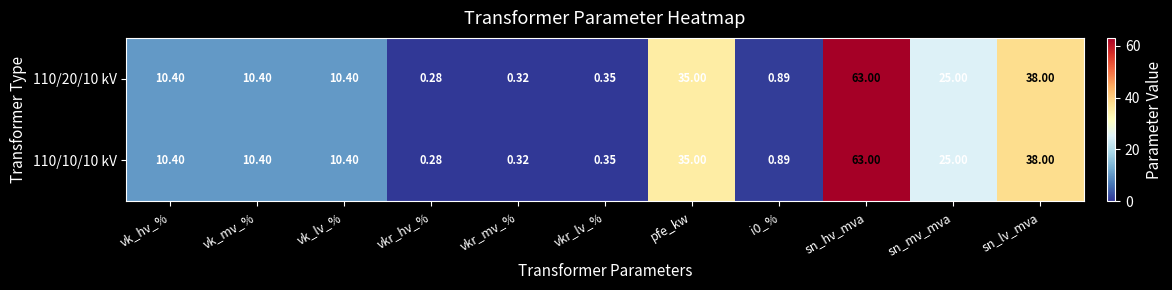

At which label does 110/20/10 kV first exceed 10?

vk_hv_%